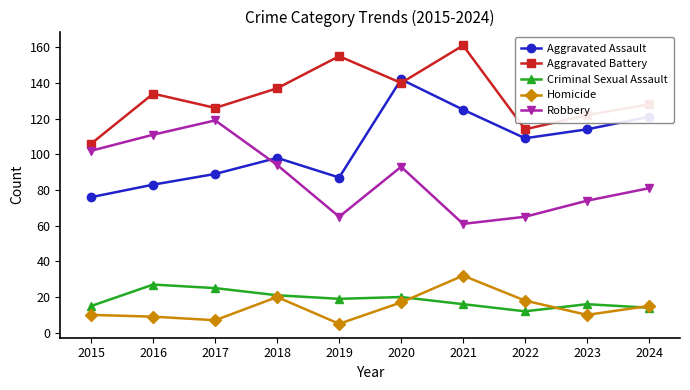

Reading left to right, extract all data points from this chart.

Aggravated Assault: 2015=76	2016=83	2017=89	2018=98	2019=87	2020=142	2021=125	2022=109	2023=114	2024=121
Aggravated Battery: 2015=106	2016=134	2017=126	2018=137	2019=155	2020=140	2021=161	2022=114	2023=122	2024=128
Criminal Sexual Assault: 2015=15	2016=27	2017=25	2018=21	2019=19	2020=20	2021=16	2022=12	2023=16	2024=14
Homicide: 2015=10	2016=9	2017=7	2018=20	2019=5	2020=17	2021=32	2022=18	2023=10	2024=15
Robbery: 2015=102	2016=111	2017=119	2018=94	2019=65	2020=93	2021=61	2022=65	2023=74	2024=81